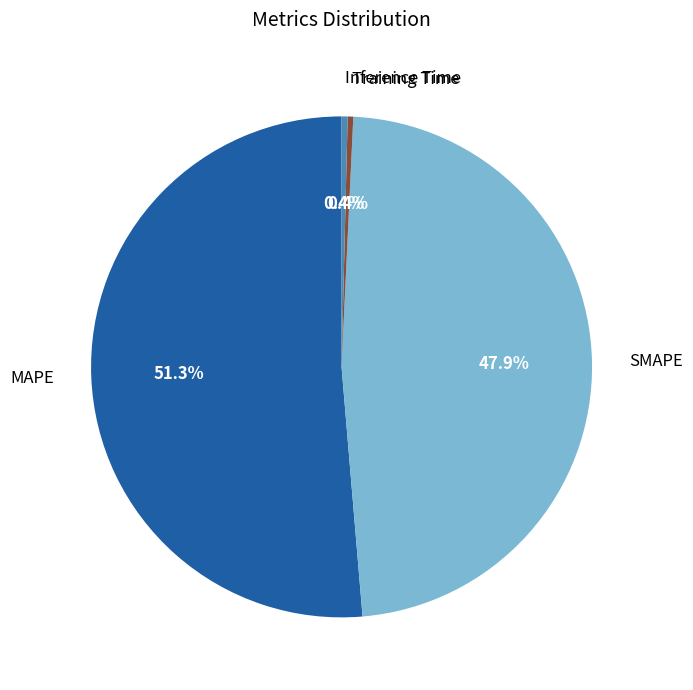

Is there any slice that represents more than half of the pie?

Yes